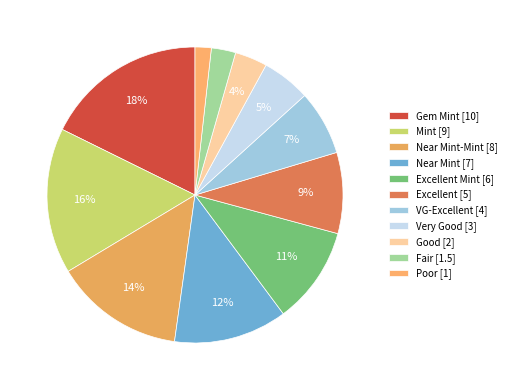

Does any single category account for the majority?

No